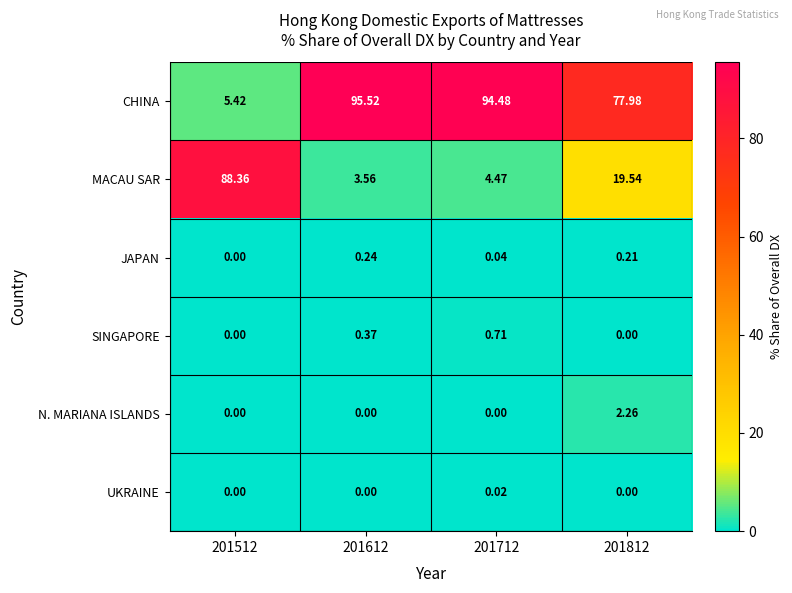

Between 201512 and 201612, which series saw the biggest shift?

CHINA